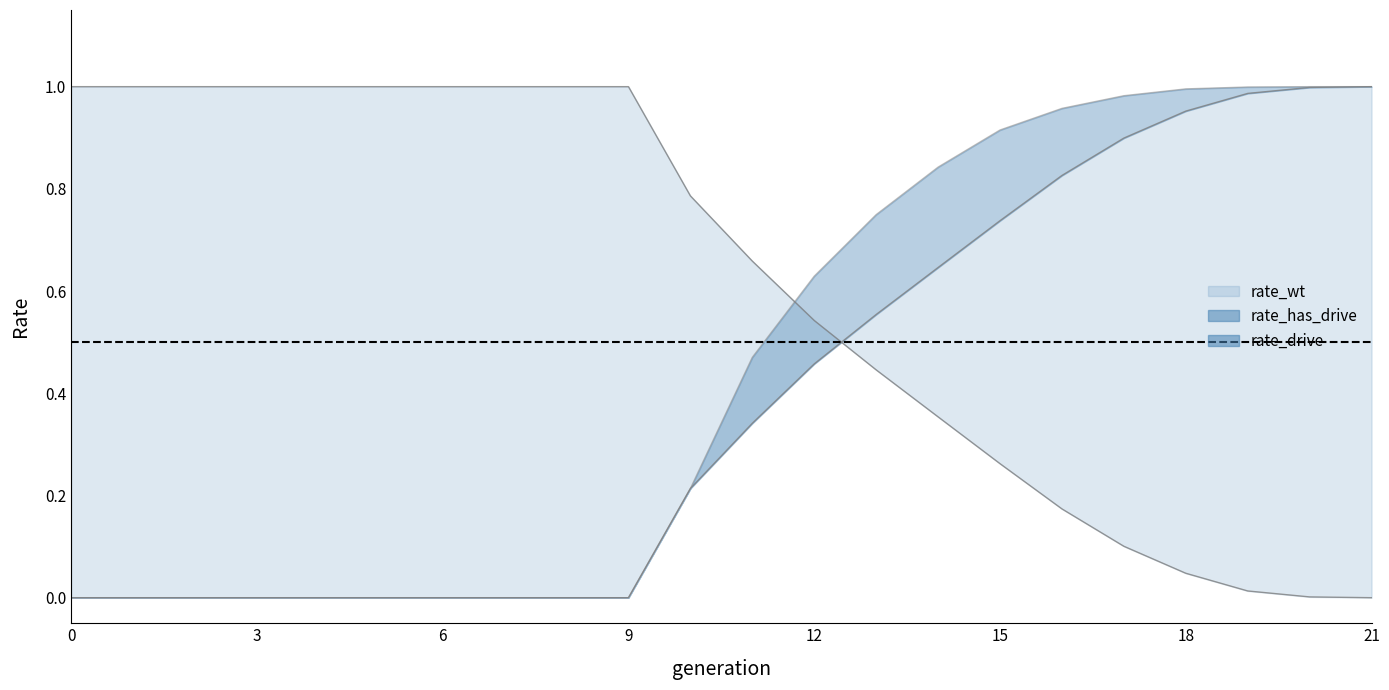

What is the total value across all series at 3?

1.0